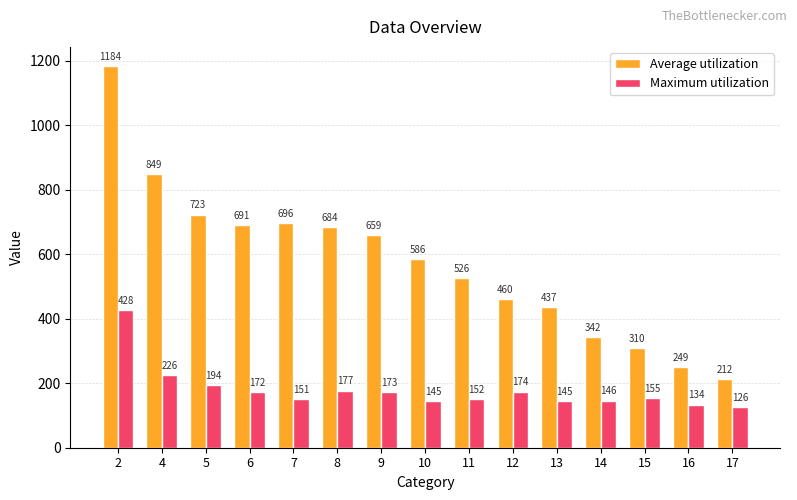

What is the difference between the second highest and minimum values in the Maximum utilization series?

100